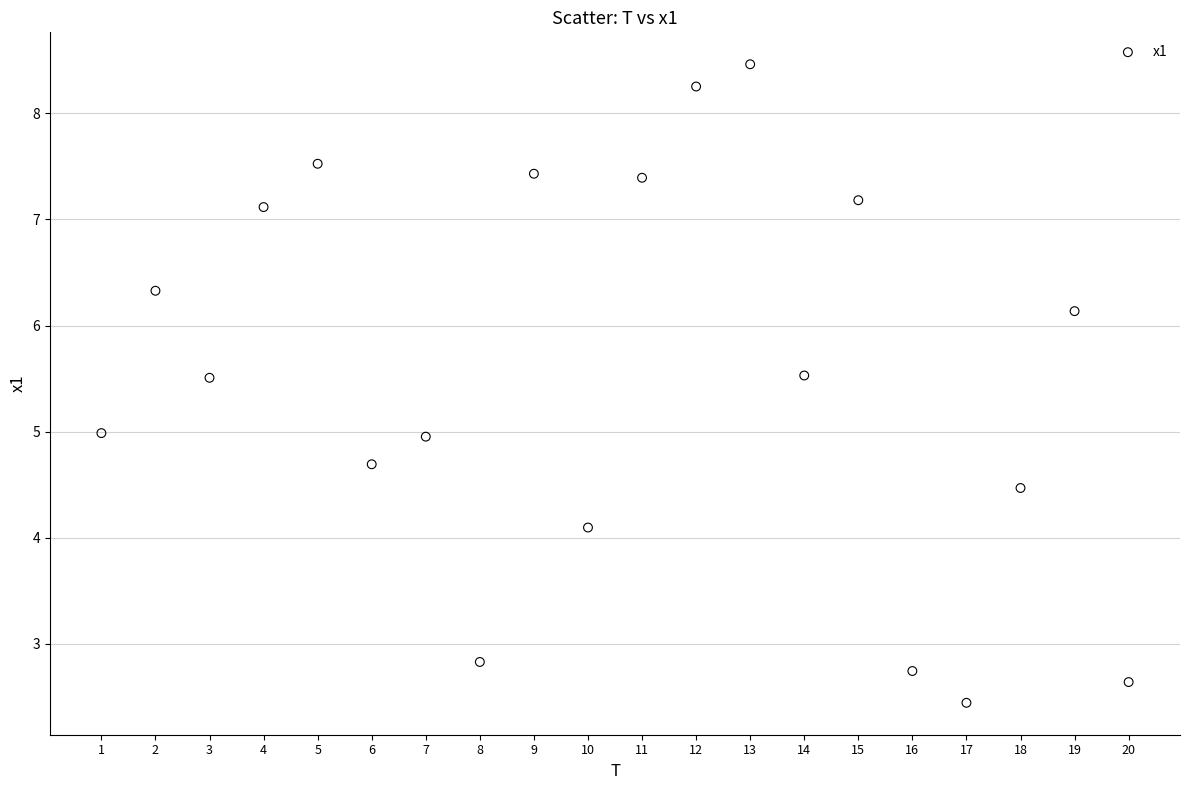

What is the range of Y values (max minus min)?

6.0